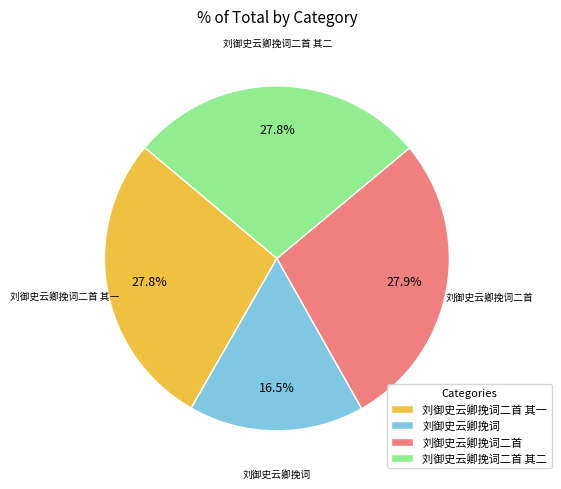

Does any single category account for the majority?

No